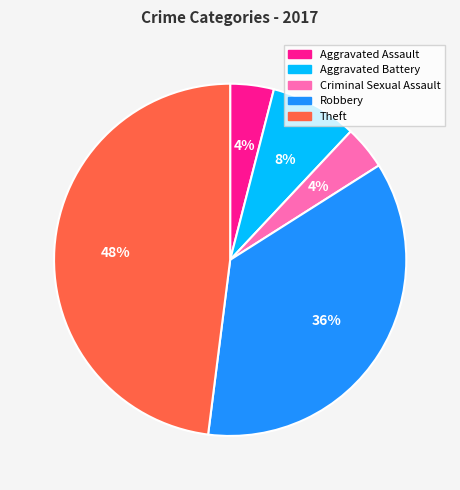

What is the largest slice in the pie chart?

Theft